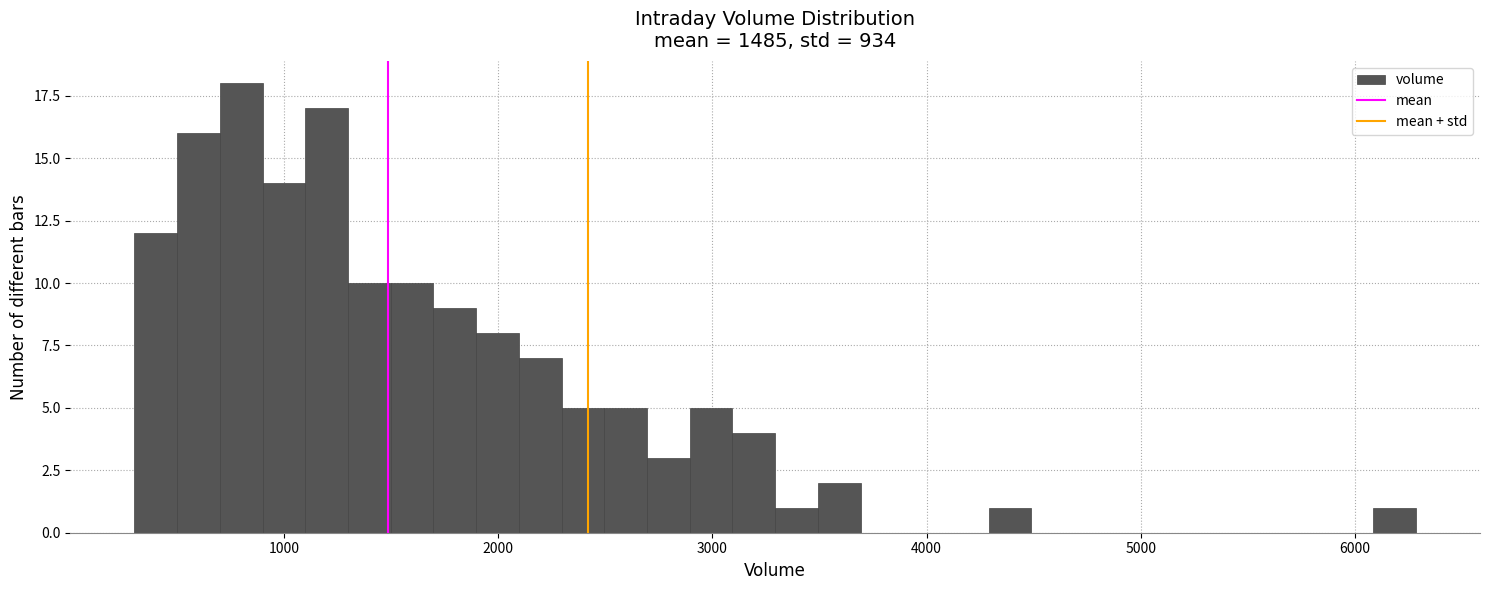

Around what value on the x-axis is the tallest bar? Give the approximate position of its centre, as read against the axis.

800